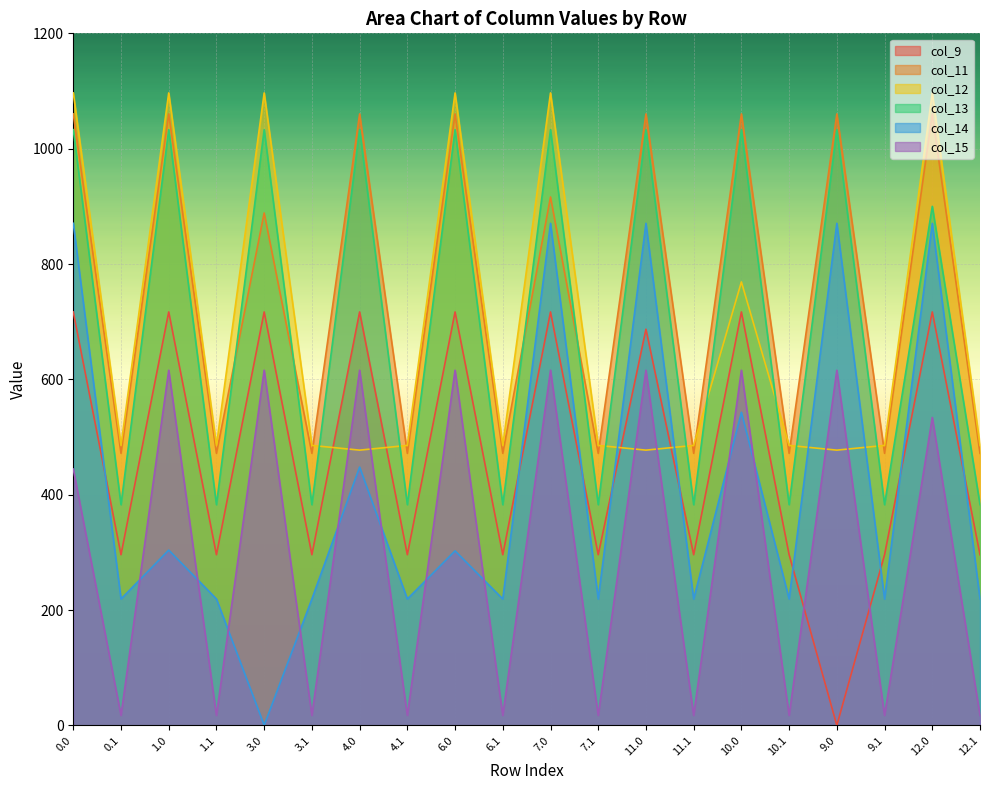

What is the spread (max minus min) of values at 11.1?

468.1